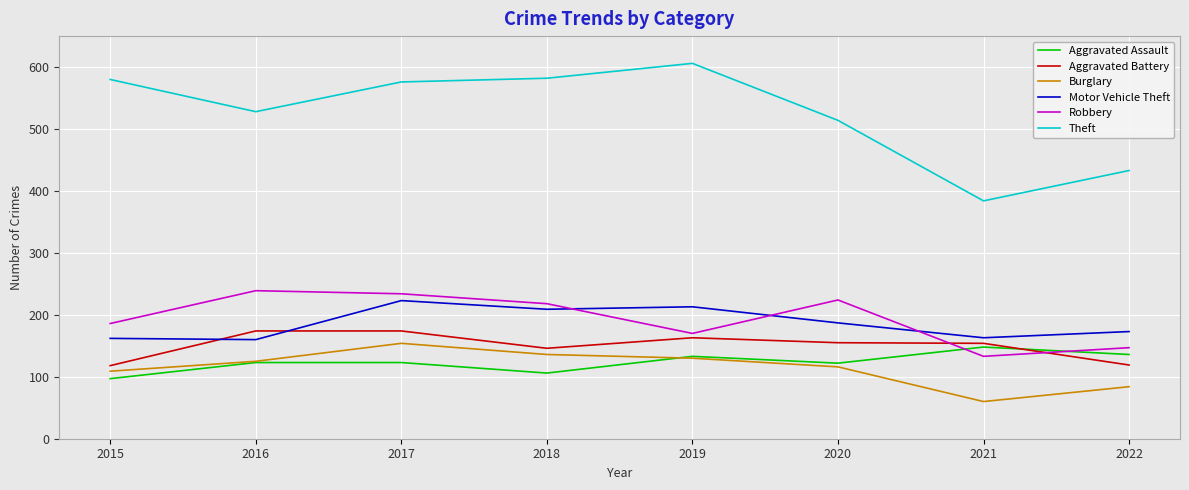

What is the maximum value shown in the chart?

606